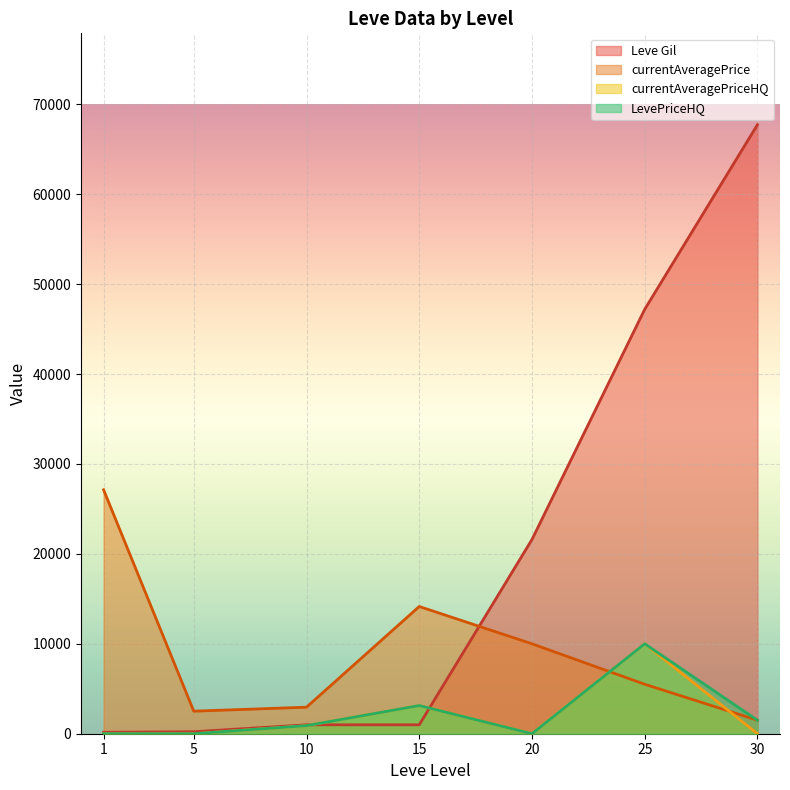

True or false: LevePriceHQ has more than 2 interior local peaks.

False